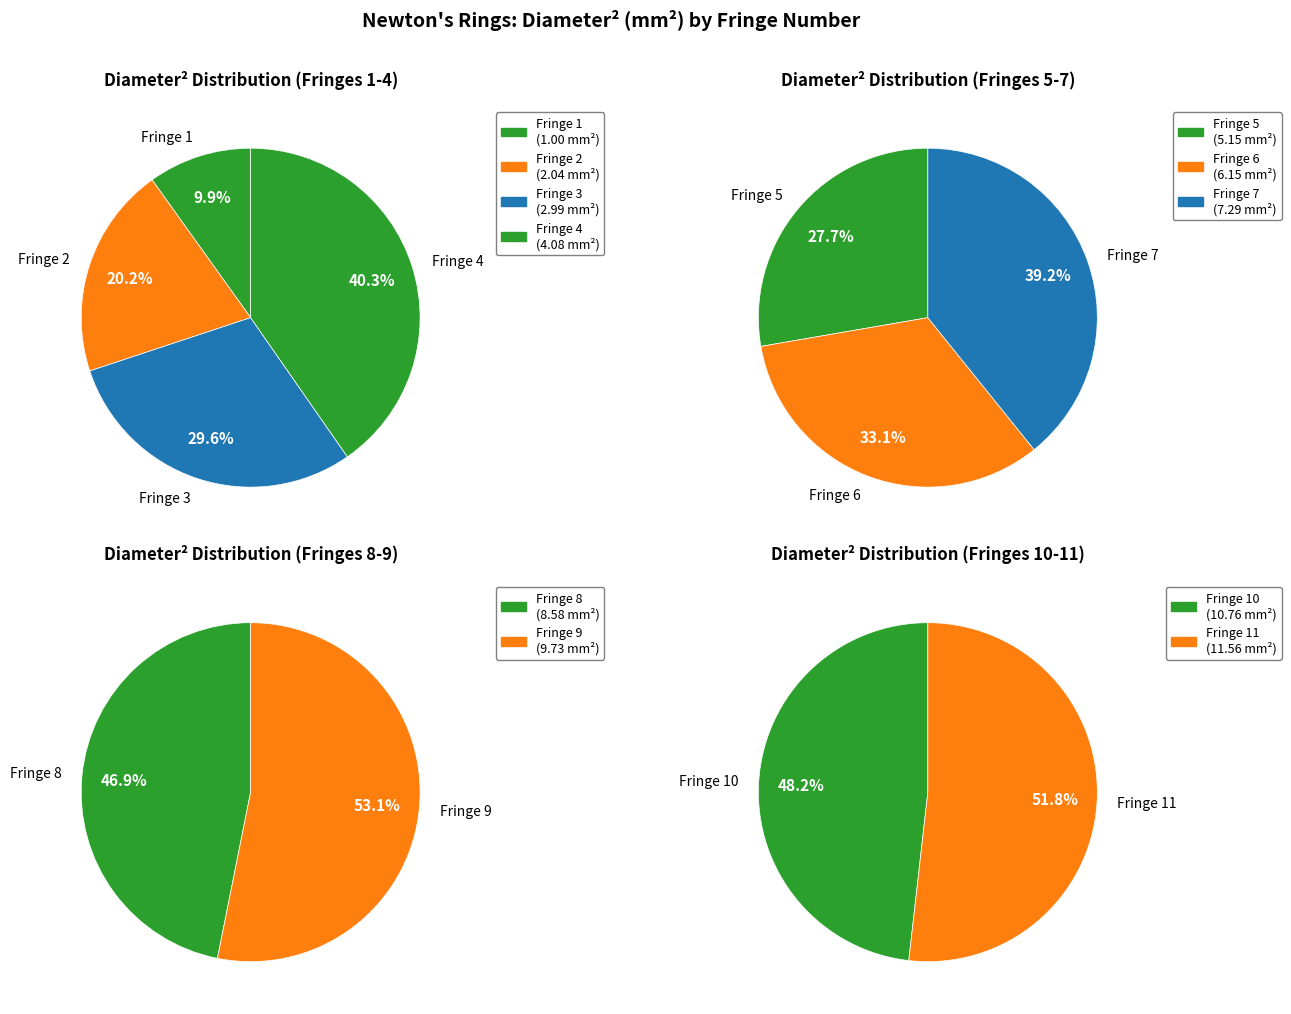

Does 11 account for over 50% of the chart?

No